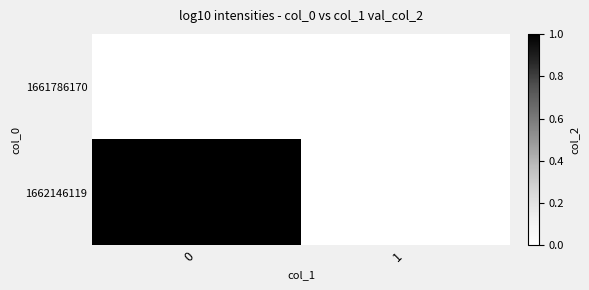

At how many categories does at least one series exceed 0?

1